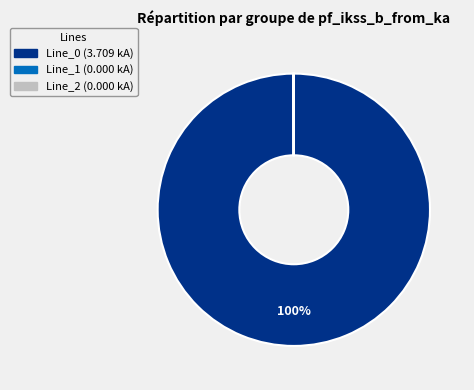

The Line_0 slice represents 93% of the pie. True or false?

False